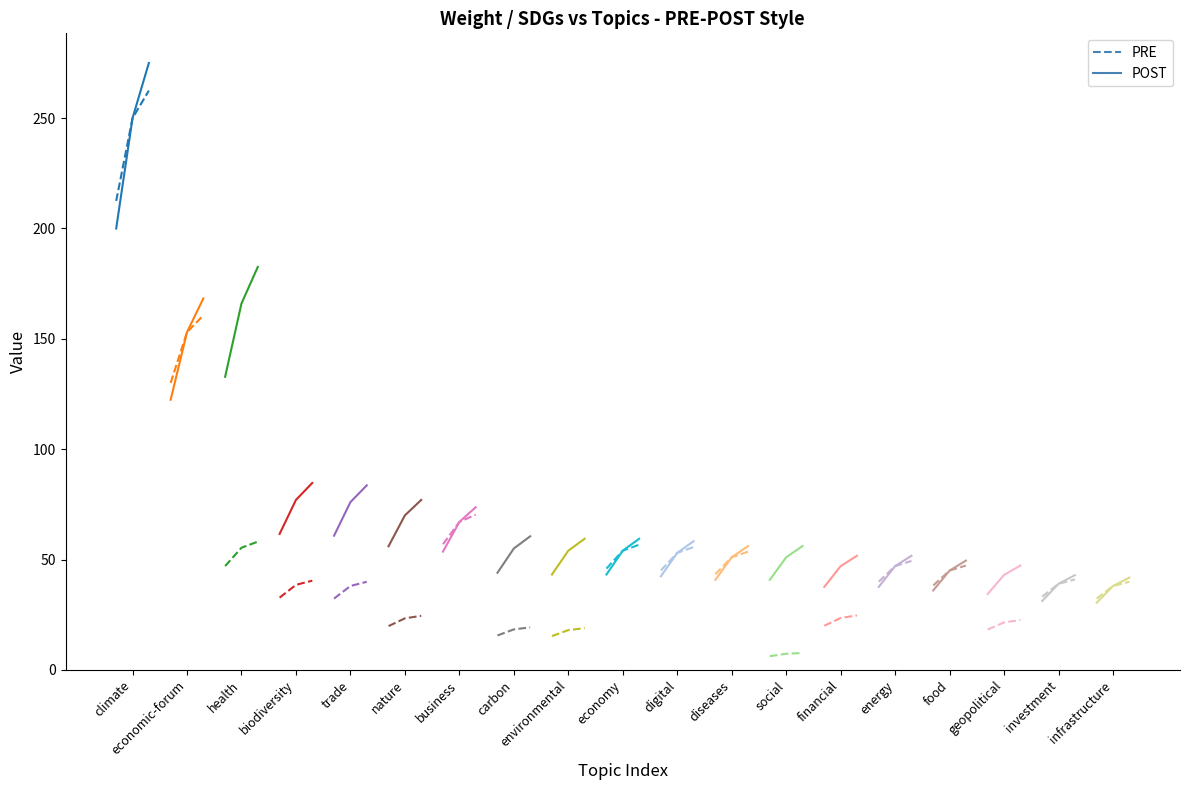

What are all the series names shown in the legend?

PRE, POST